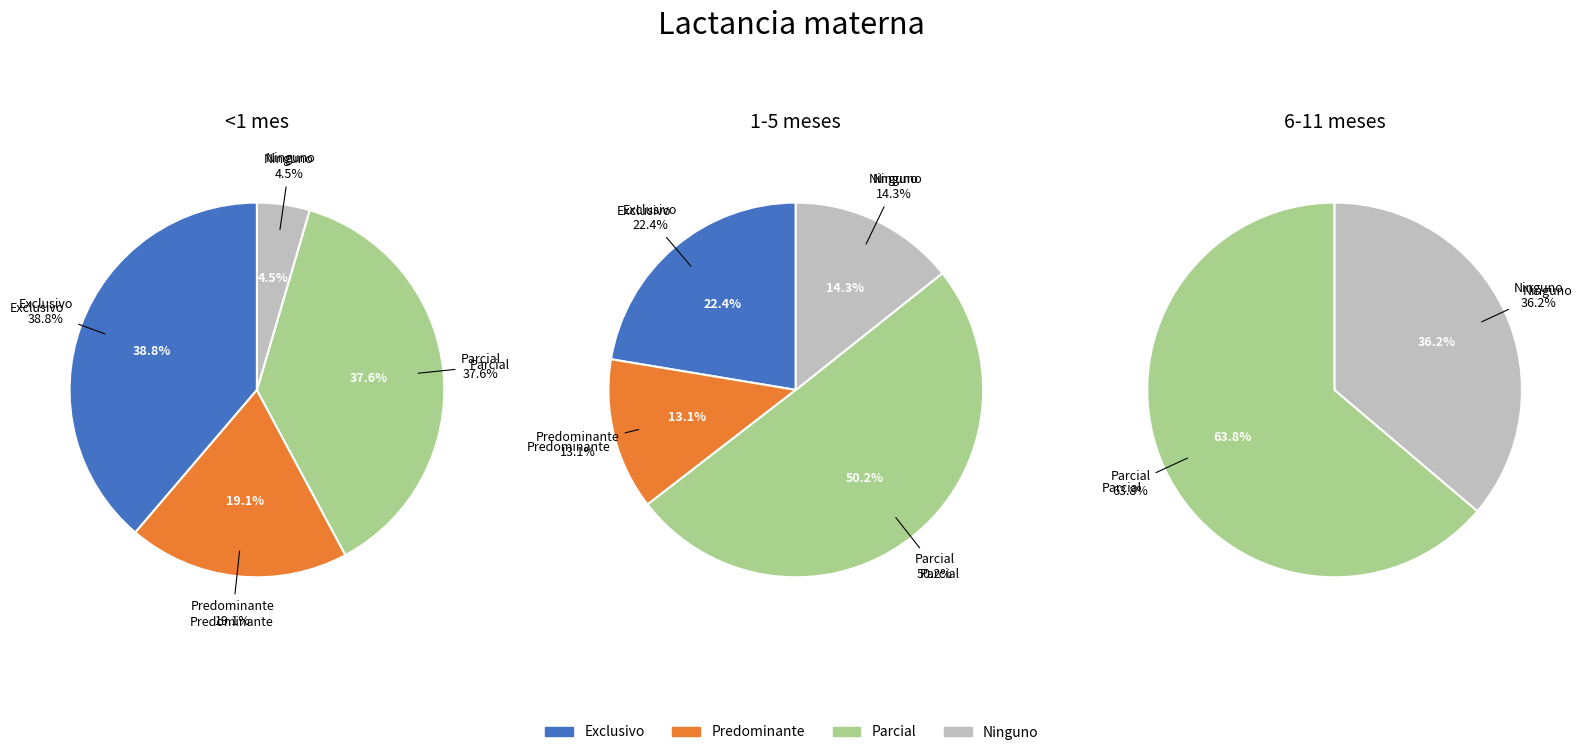

Rank the series by their maximum value, from highest to lowest.

6-11 meses, 1-5 meses, <1 mes